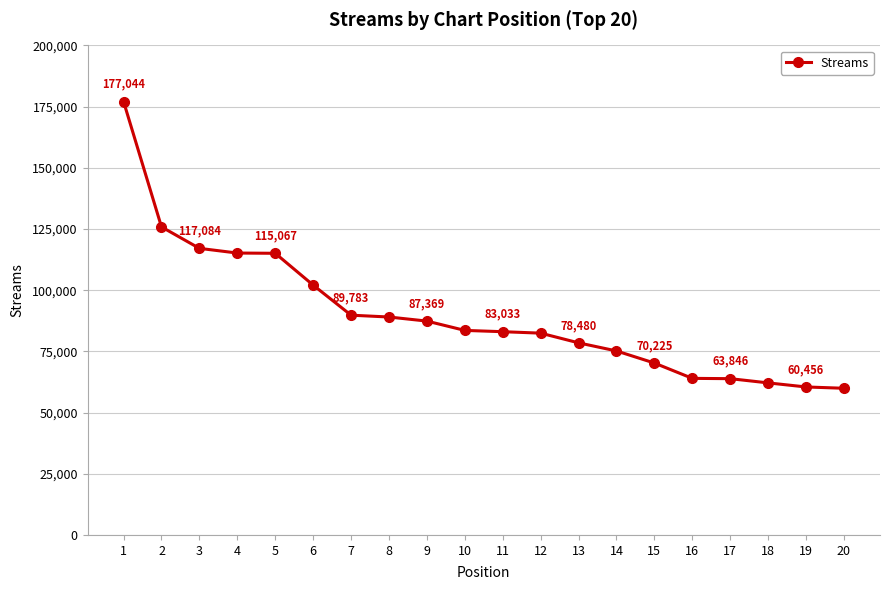

What is the sum of the values at 8 and 7?

178817